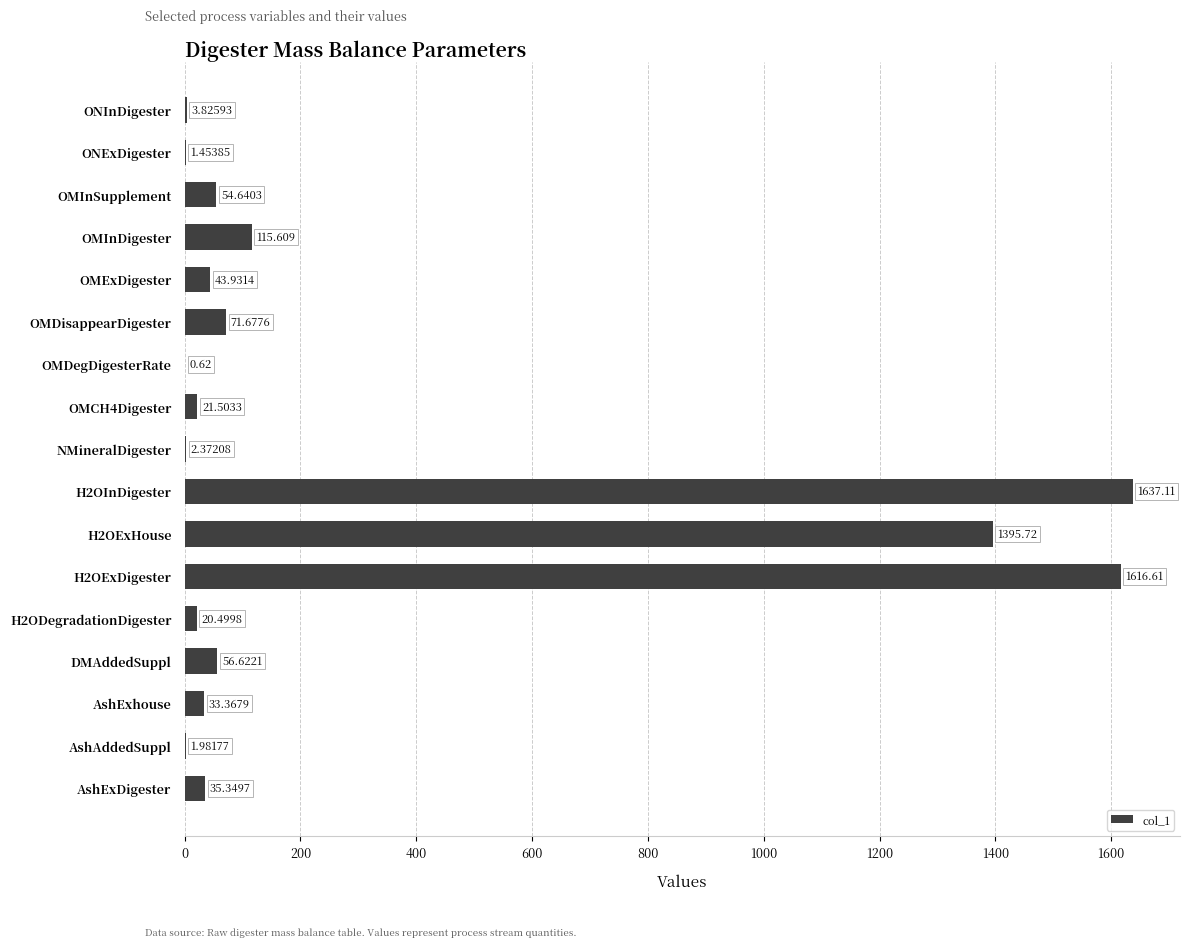

Between OMDisappearDigester and ONInDigester, which is larger?

OMDisappearDigester